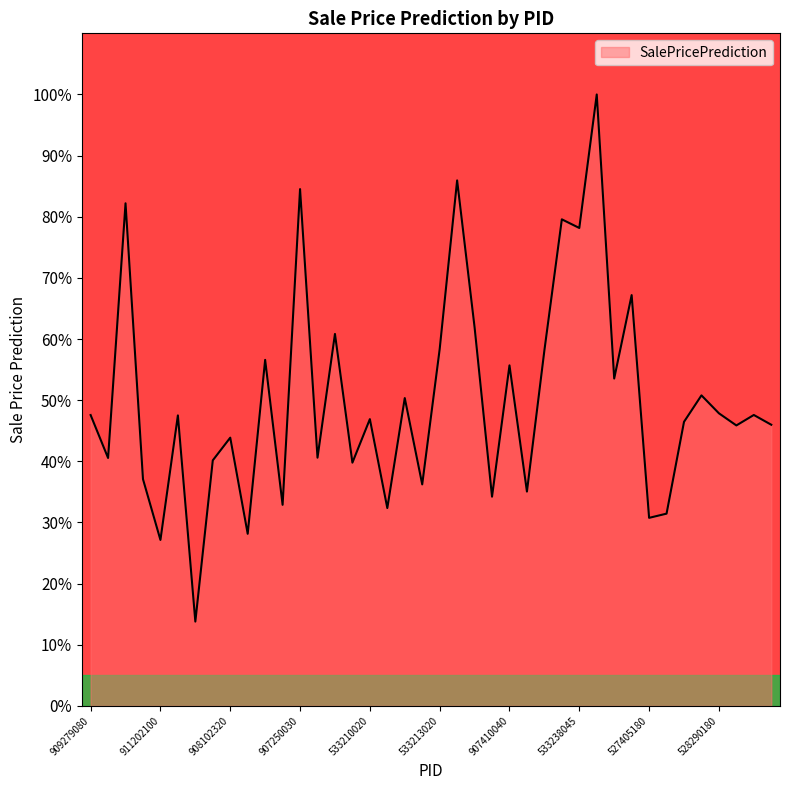

What is the sum of all values?

2003.4